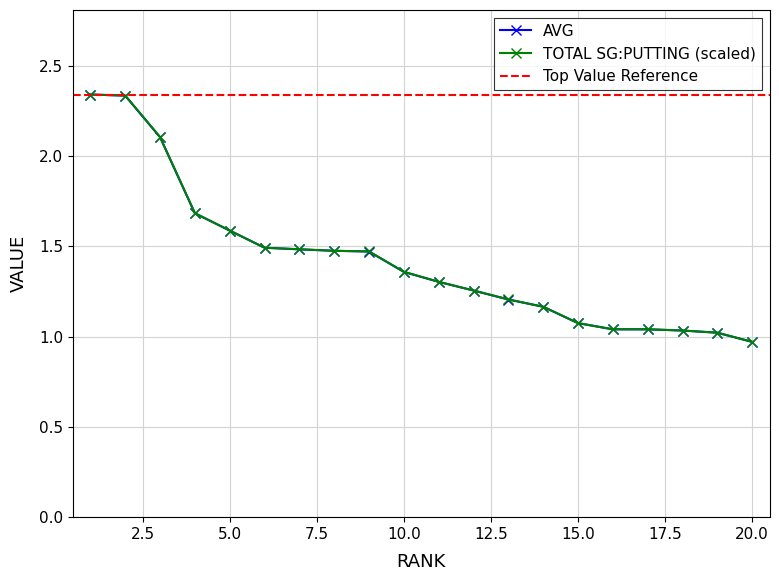

The AVG series shows 1.5 at 6. True or false?

True